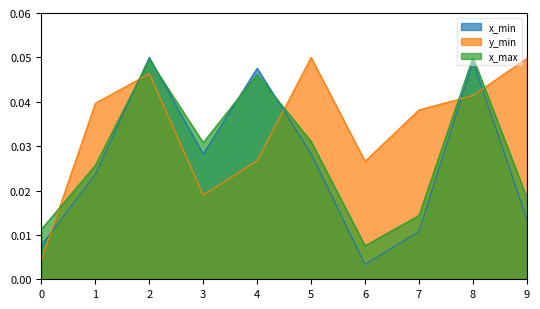

In x_min, how many points are lower than both neighbors (excluding endpoints)?

2